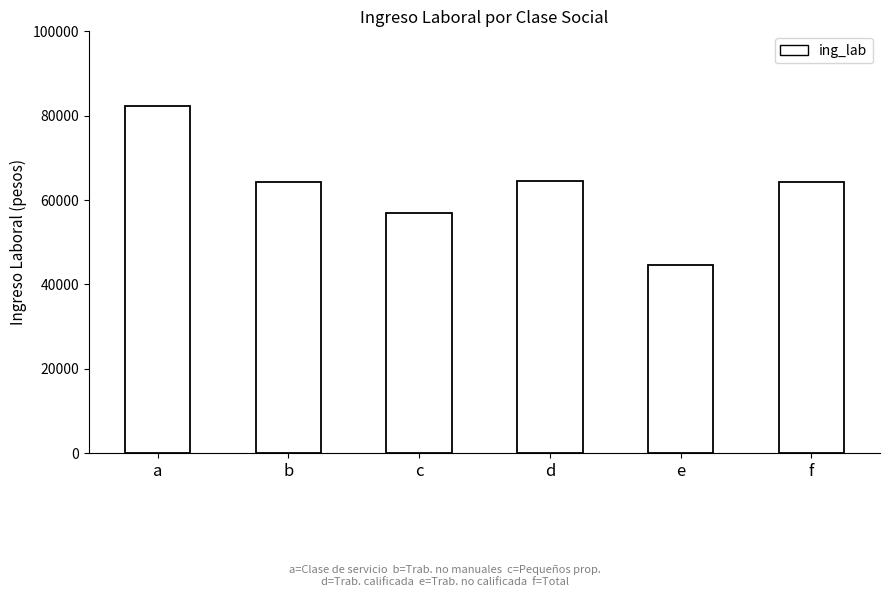

What value does the data have at b?

64315